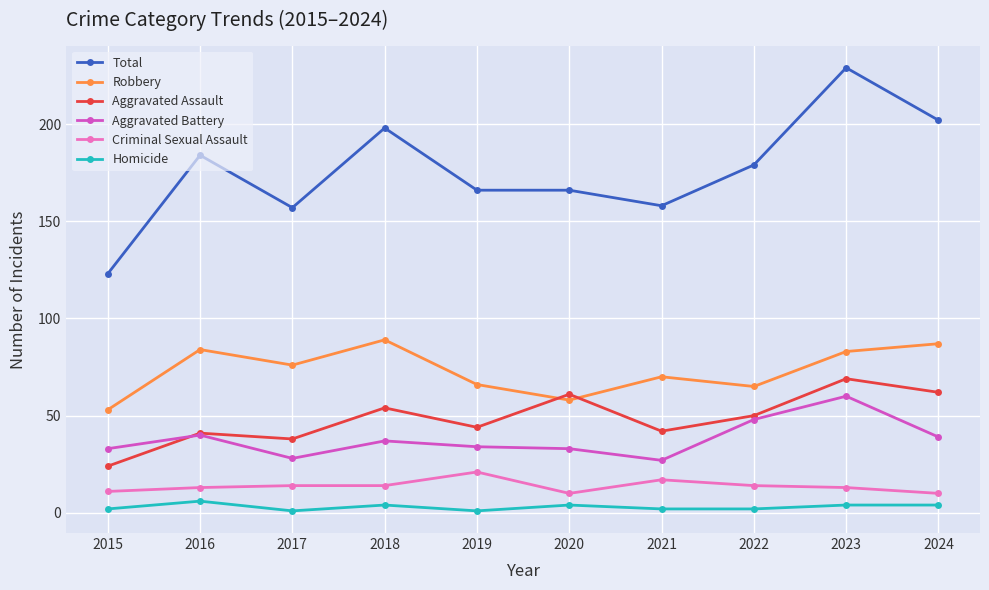

Which series has the largest range (max minus min)?

Total